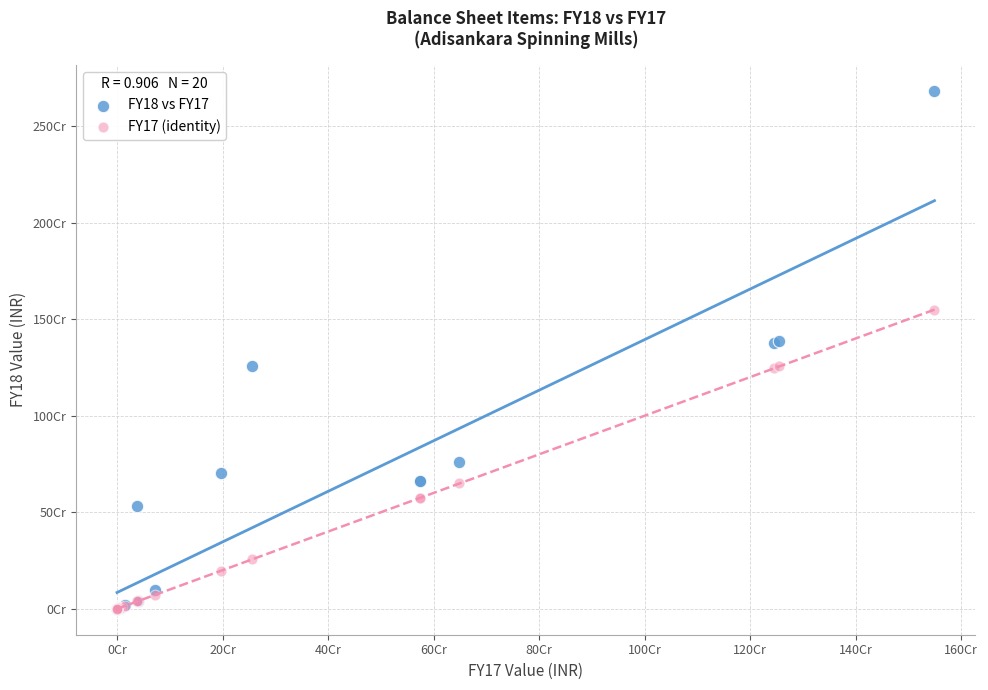

Which series reaches the maximum Y coordinate?

FY18 vs FY17